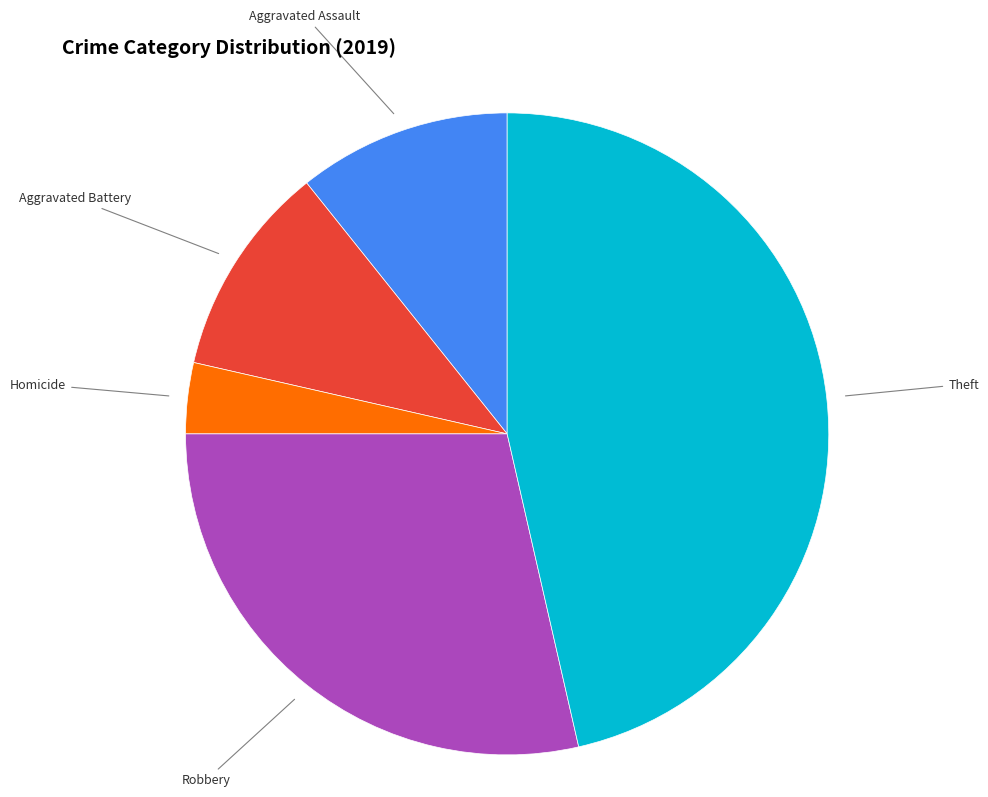

Count the number of slices in the pie.

5